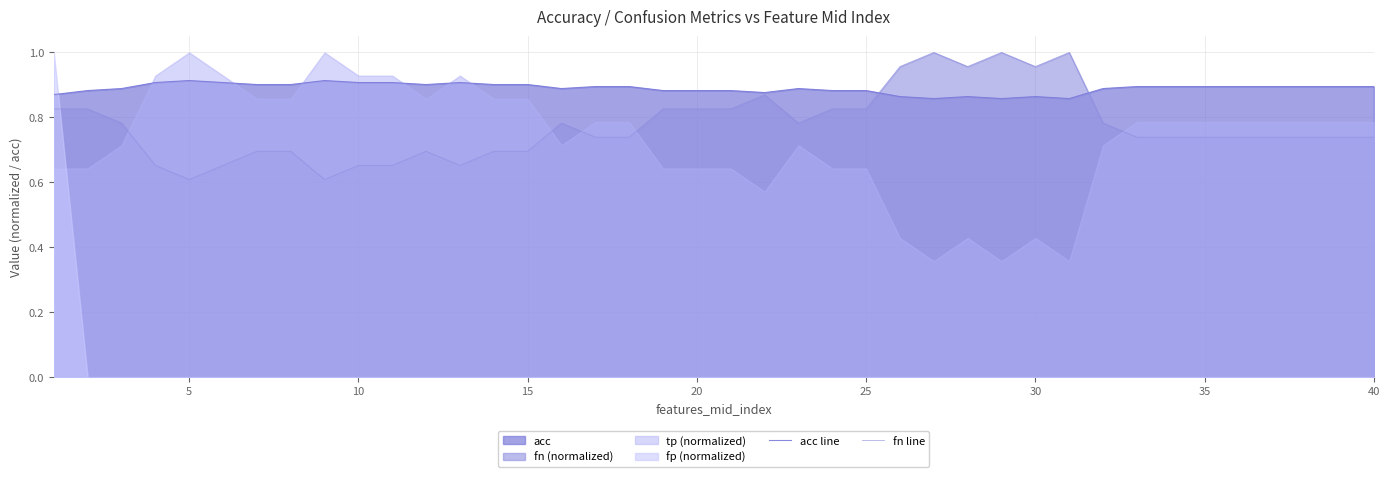

After their last crossing, which series has the higher values: fn line or acc line?

acc line